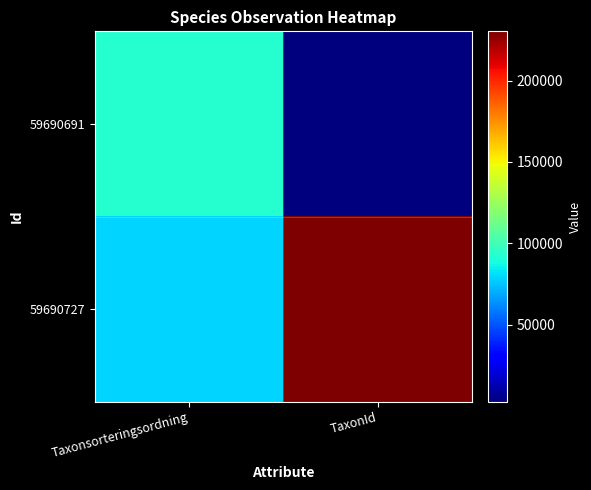

Between Taxonsorteringsordning and TaxonId, which series saw the biggest shift?

59690727